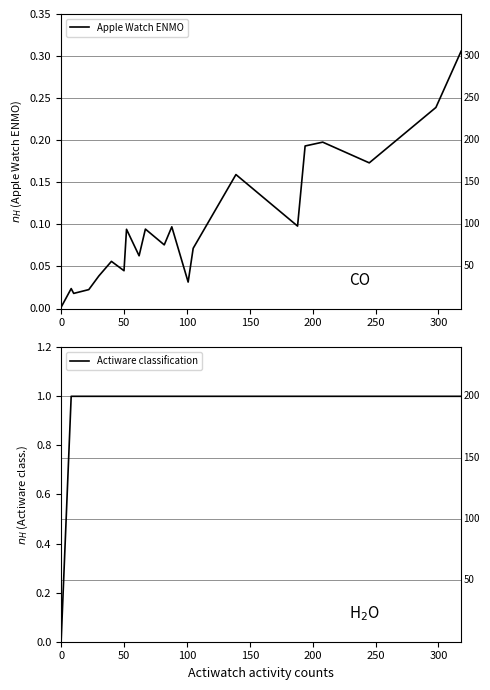

True or false: Actiware classification and Apple Watch ENMO intersect in this chart.

True